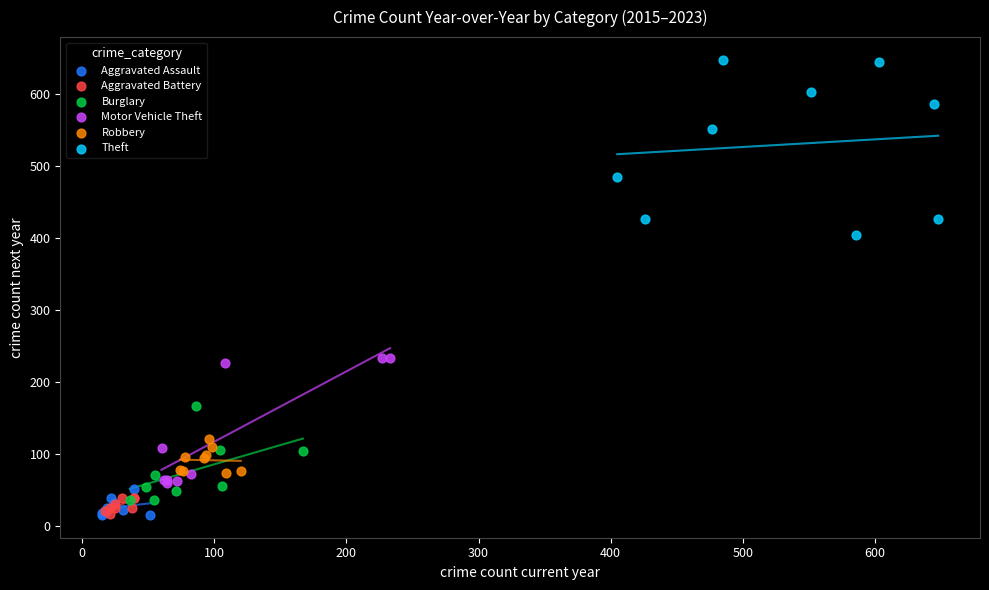

Which series contains the highest Y value?

Theft